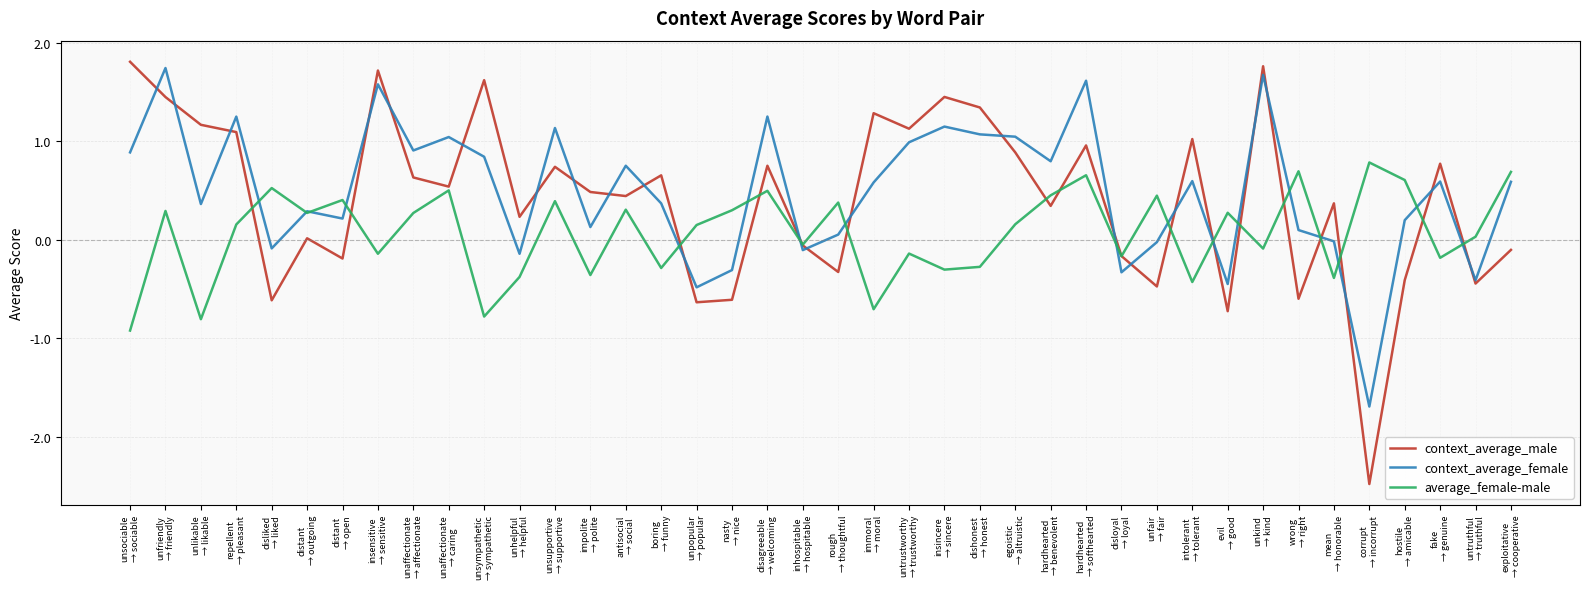

How many intersections are there between context_average_male and average_female-male?

17